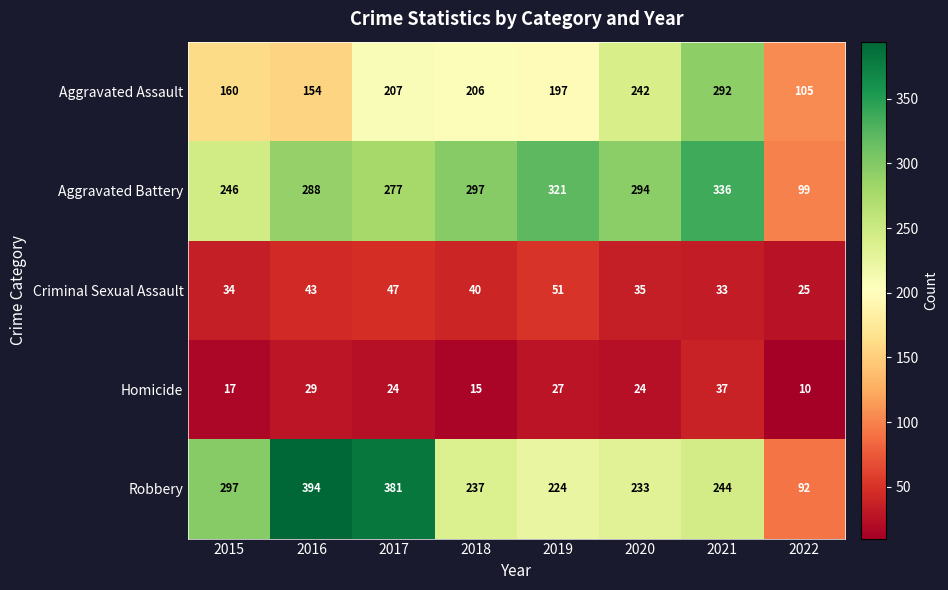

Which series has the widest spread of values?

Robbery